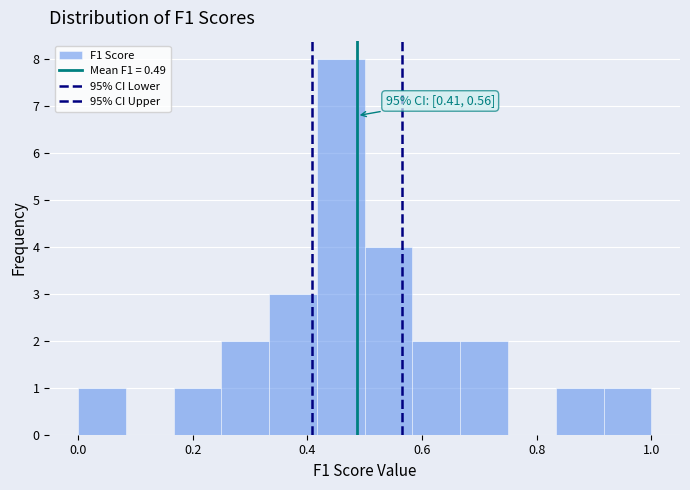

Over which range of the x-axis is the bar tallest?

0.42 to 0.50